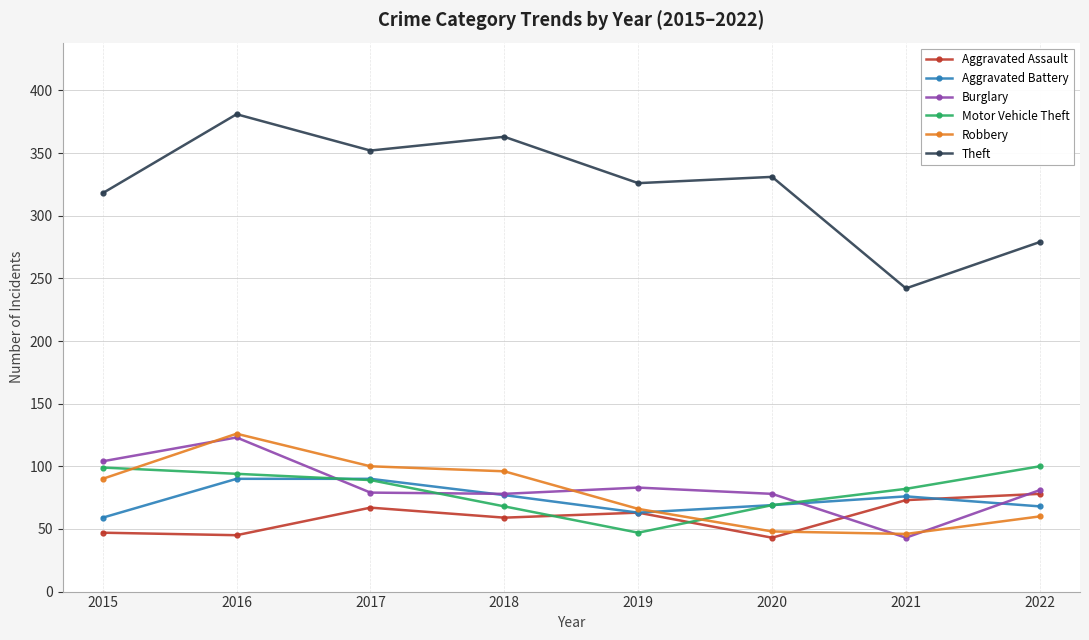

What value does the Theft series have at 2016, to the nearest 50?

400